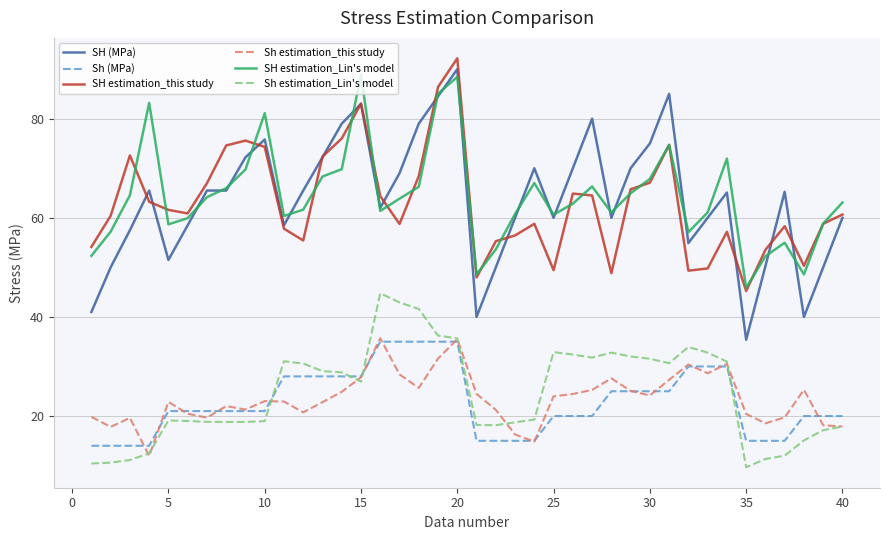

Which series has the largest range (max minus min)?

SH (MPa)